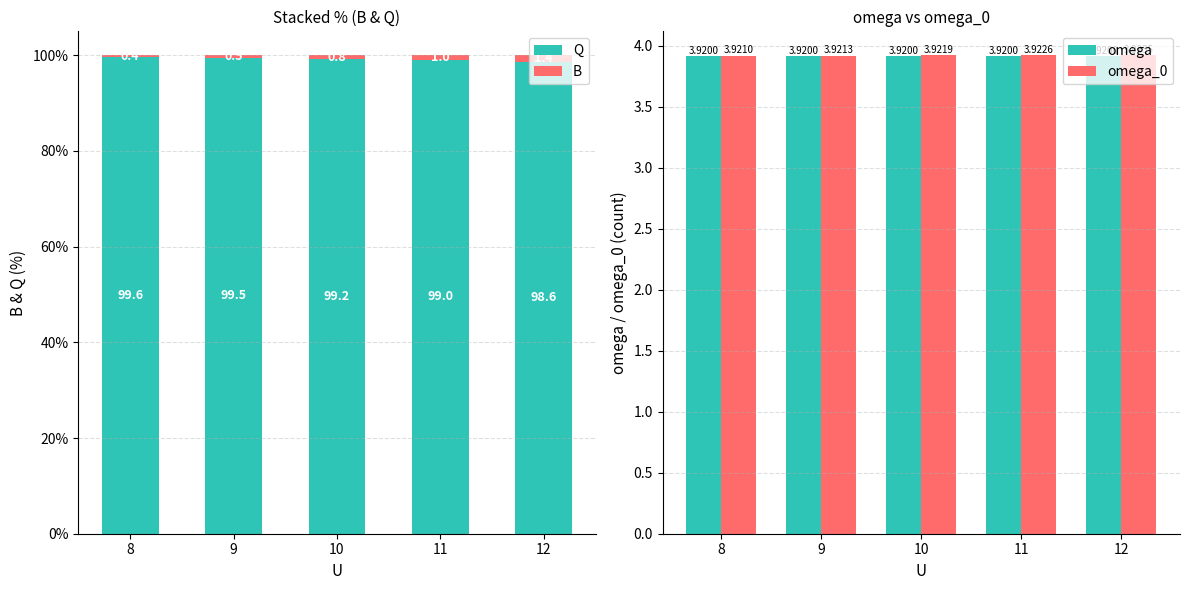

Reading left to right, list all the values displayed in this chart.

Q: 99.6	99.5	99.2	99.0	98.6
B: 0.4	0.5	0.8	1.0	1.4
omega: 3.9	3.9	3.9	3.9	3.9
omega_0: 3.9	3.9	3.9	3.9	3.9